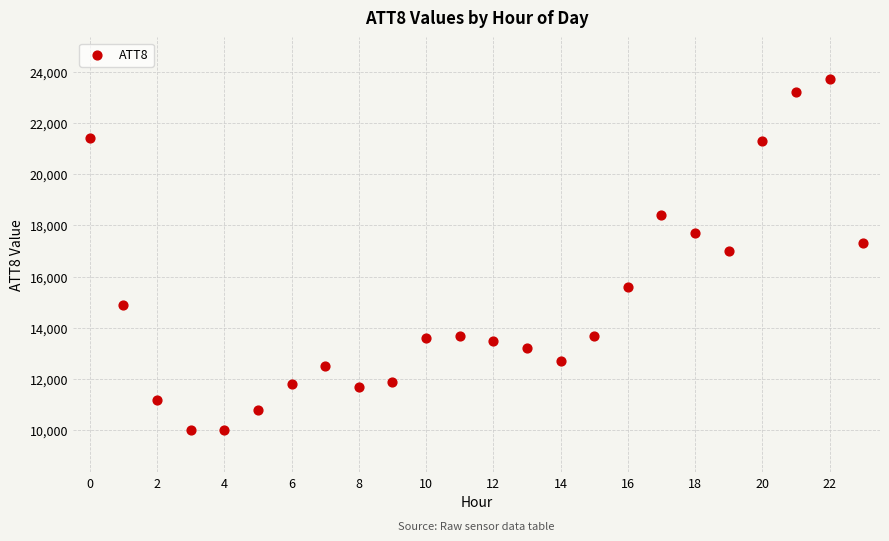

What is the range of Y values (max minus min)?

13700